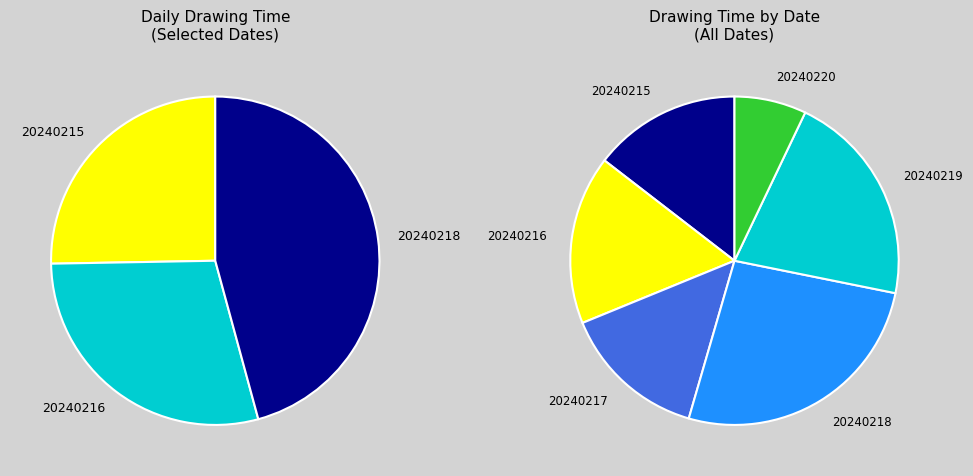

Count the number of slices in the pie.

6